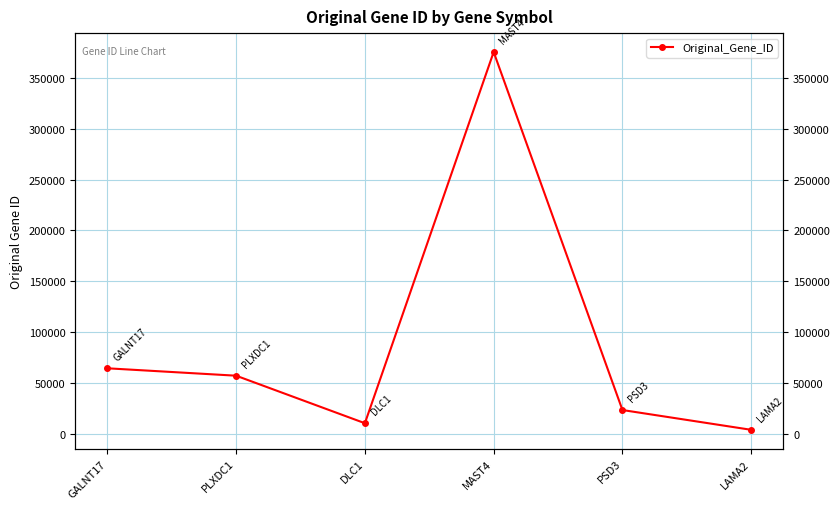

Reading right to left, extract all data points from this chart.

3908	23362	375449	10395	57125	64409